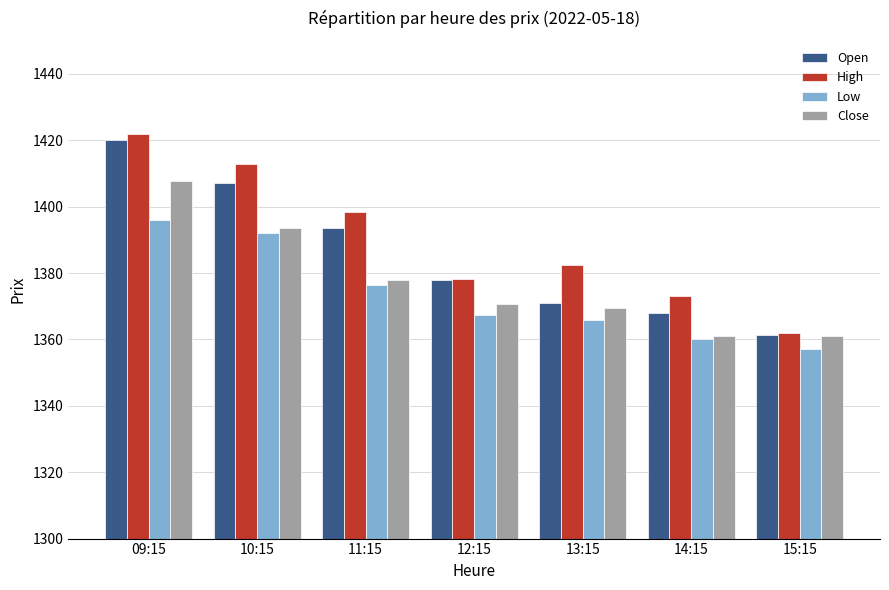

At how many categories does at least one series exceed 1377?

5